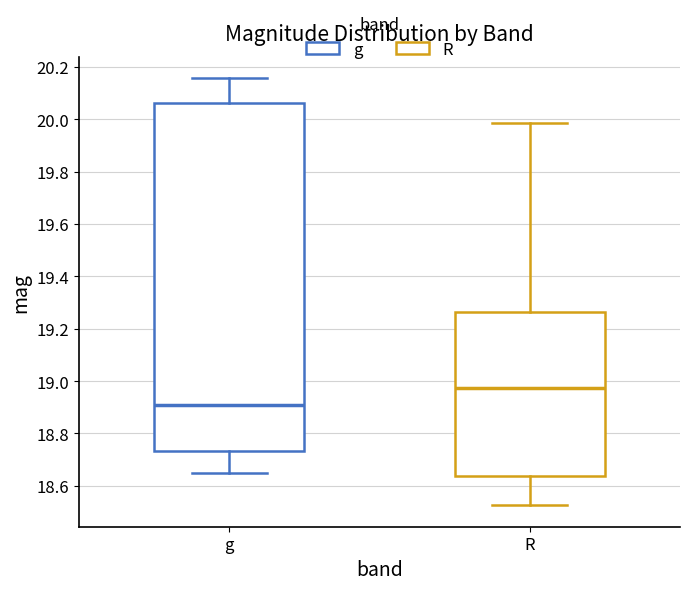

Which box has the highest median line?

R